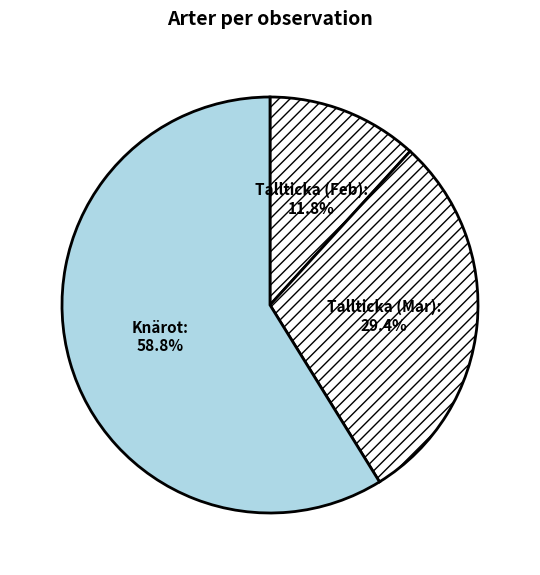

Approximately how many times larger is the value at Knärot compared to Tallticka (Feb)?

5.0